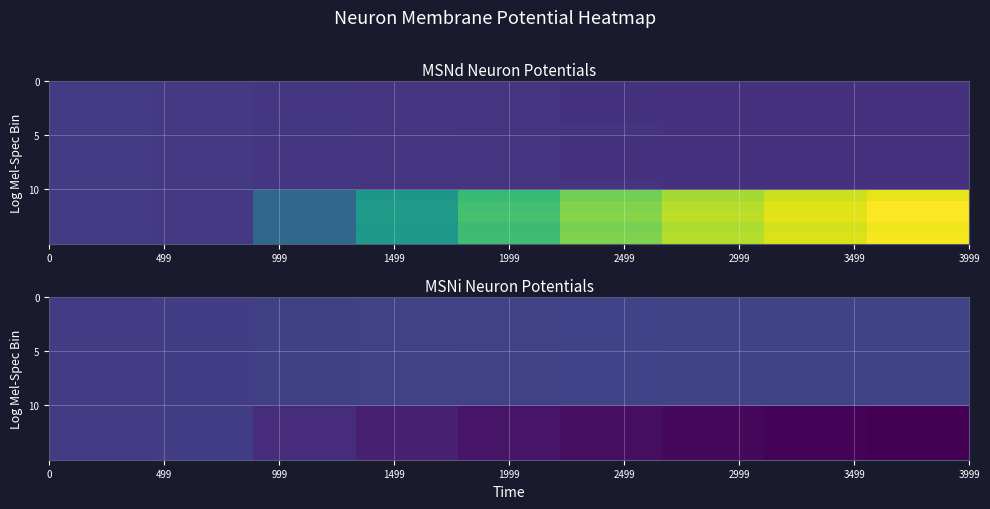

At how many categories does at least one series exceed 1?

9